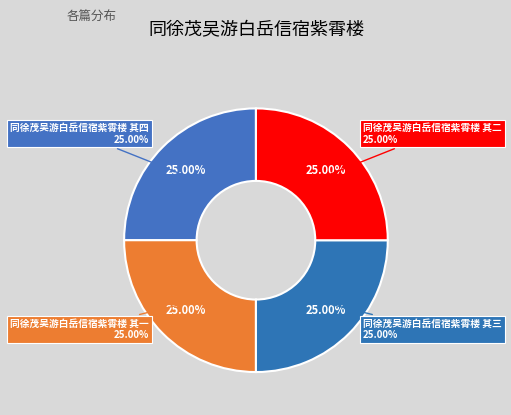

Does 同徐茂吴游白岳信宿紫霄楼 其三 account for over 50% of the chart?

No